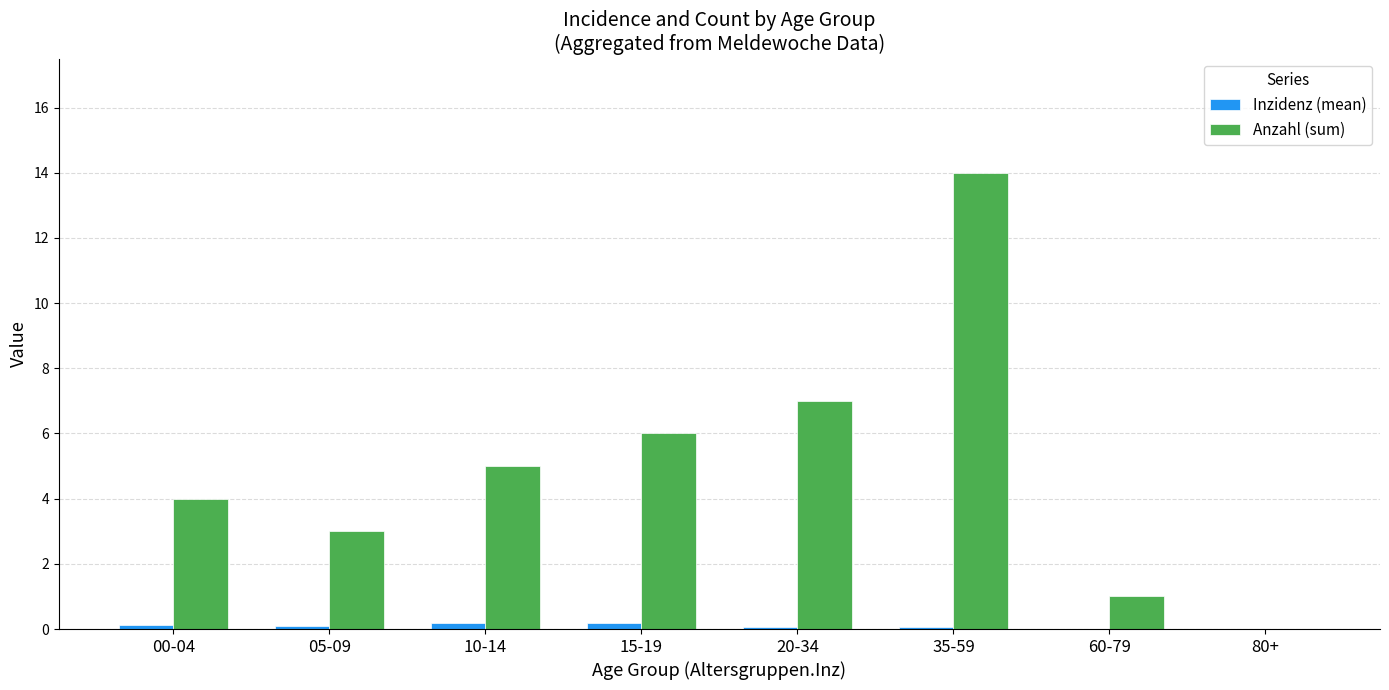

The value of Anzahl (sum) at 80+ is -4.2. True or false?

False